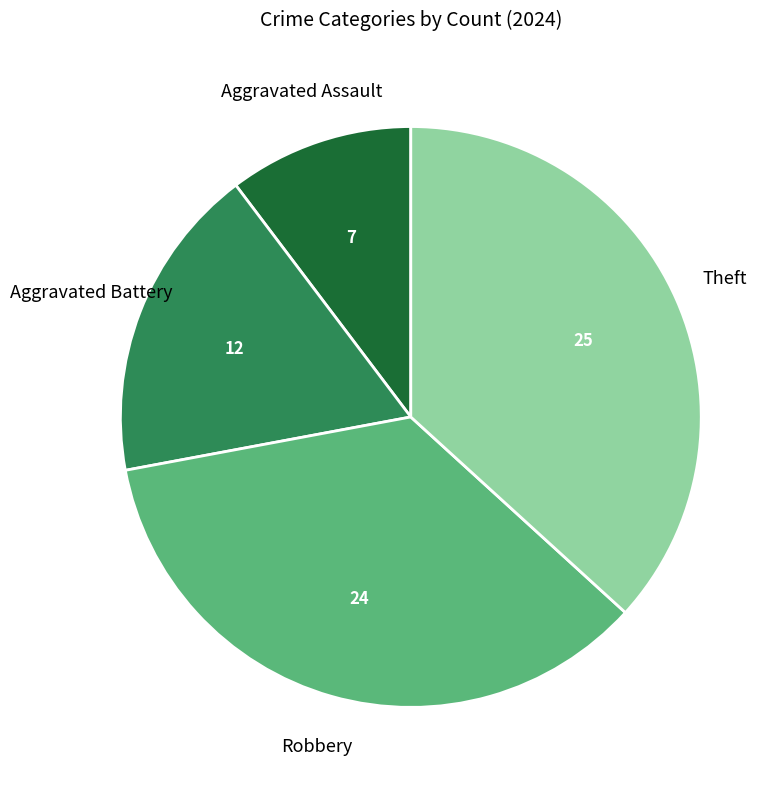

Does Aggravated Assault account for over 50% of the chart?

No